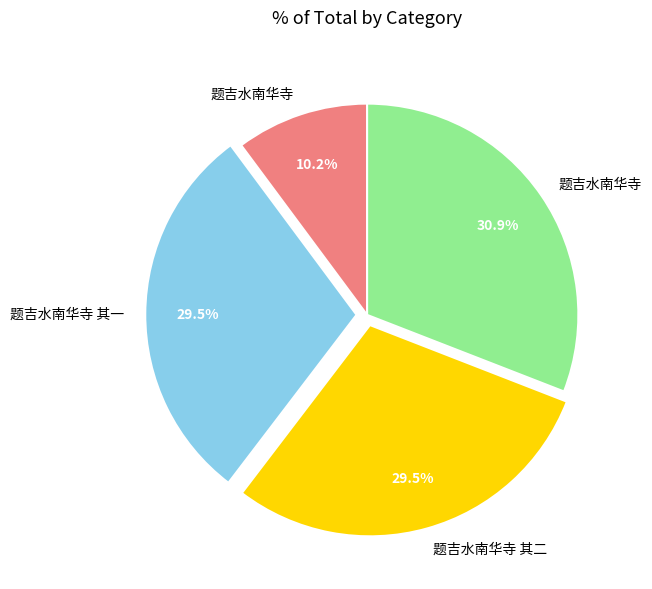

Is there a majority slice in this chart?

No